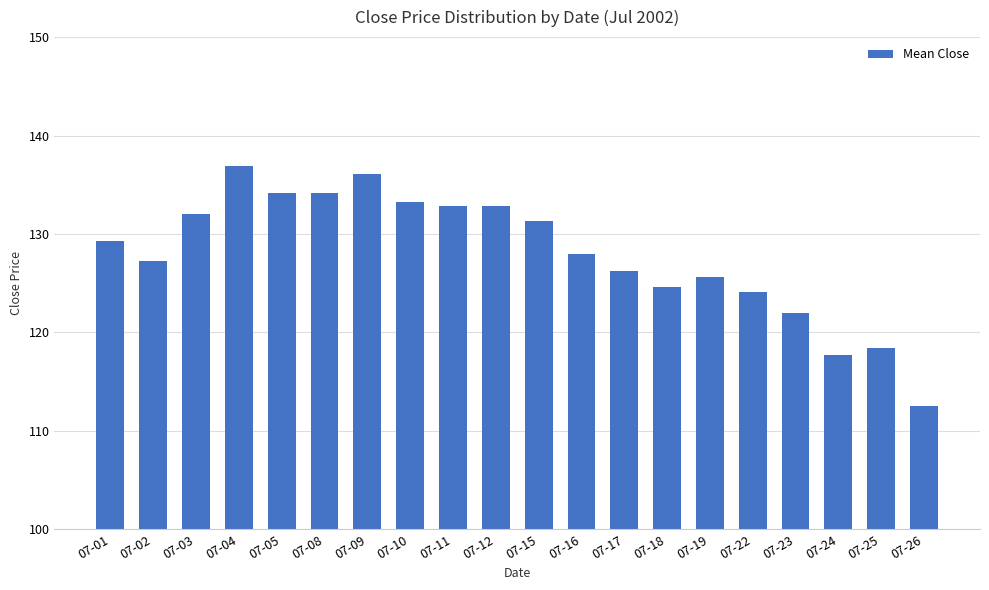

The value at 07-03 is 34.2. True or false?

False